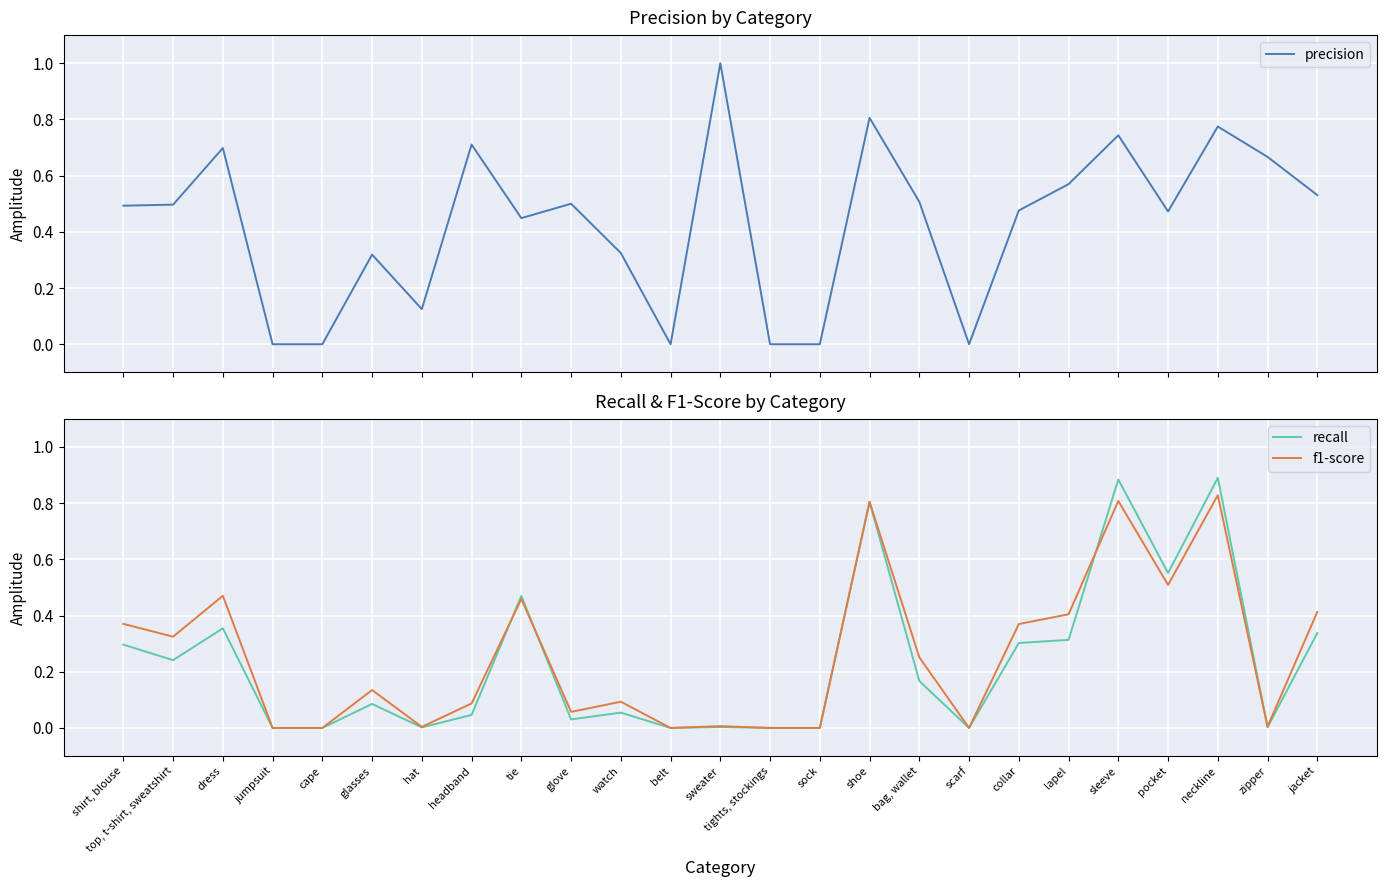

What is the highest value of the f1-score series?

0.8